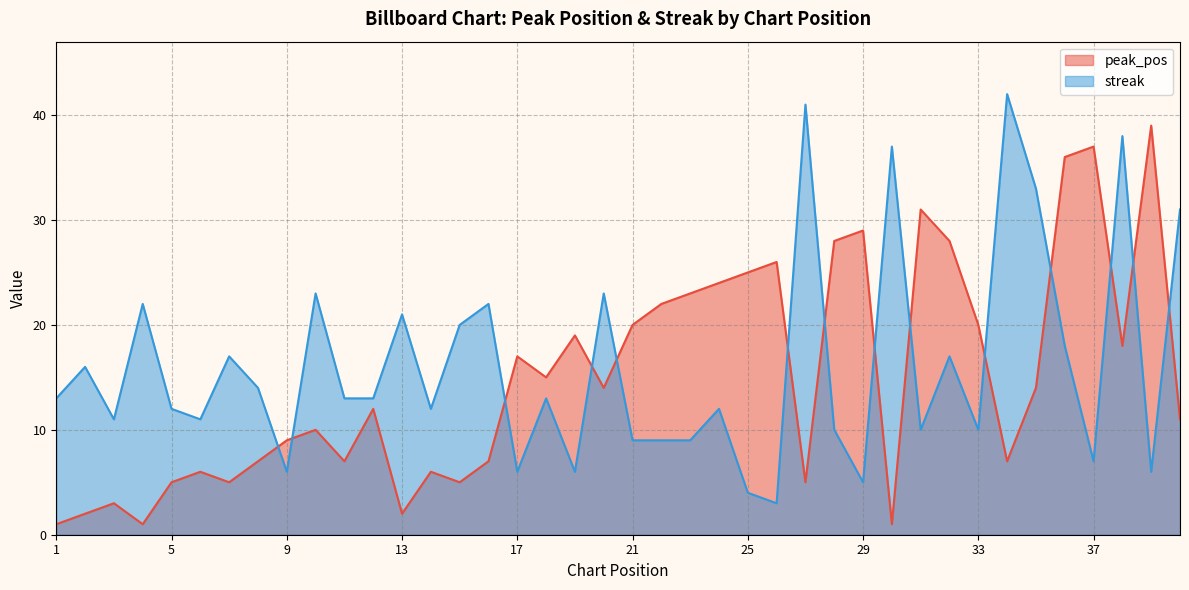

Which category has the highest value in the peak_pos series?

39